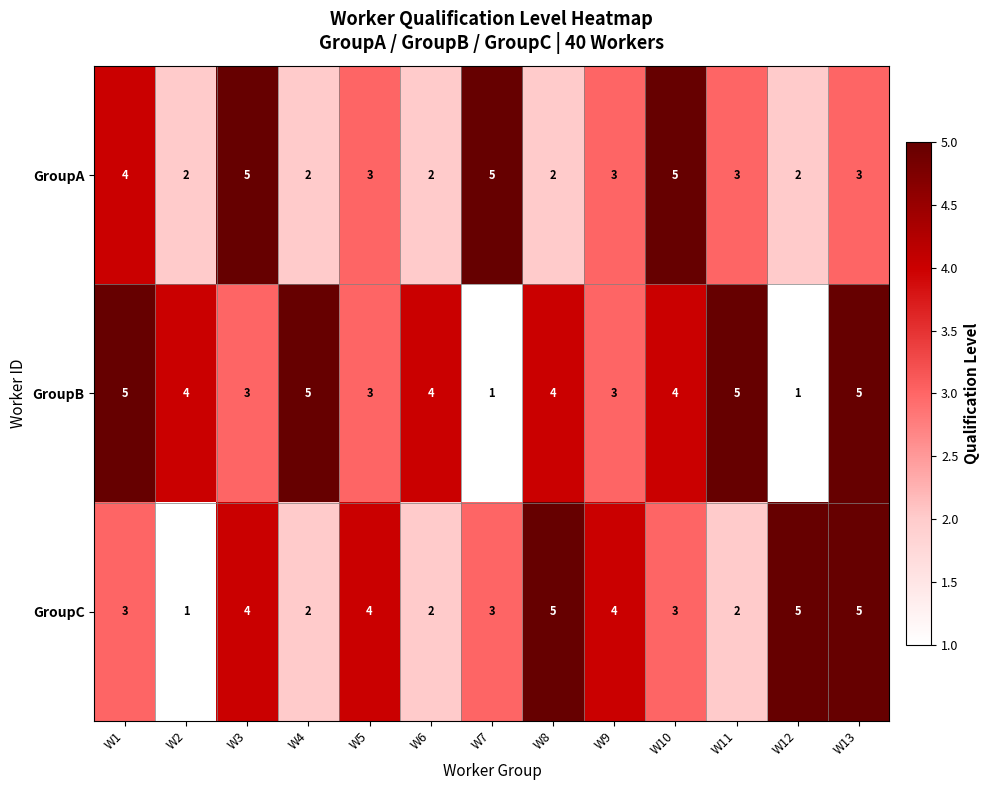

What value does the GroupC series have at W5?

4